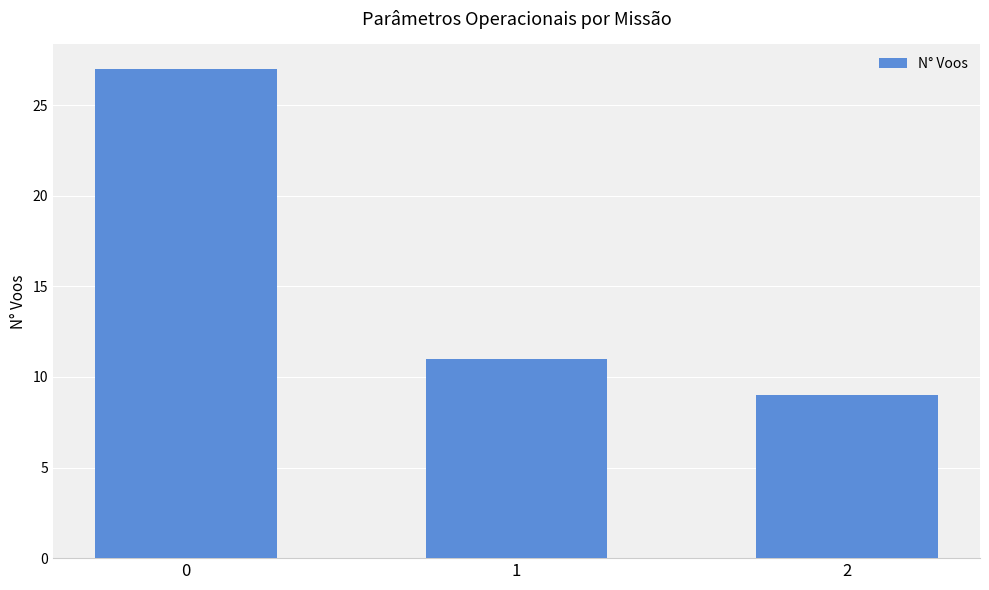

What is the sum of the values at 1 and 2?

20